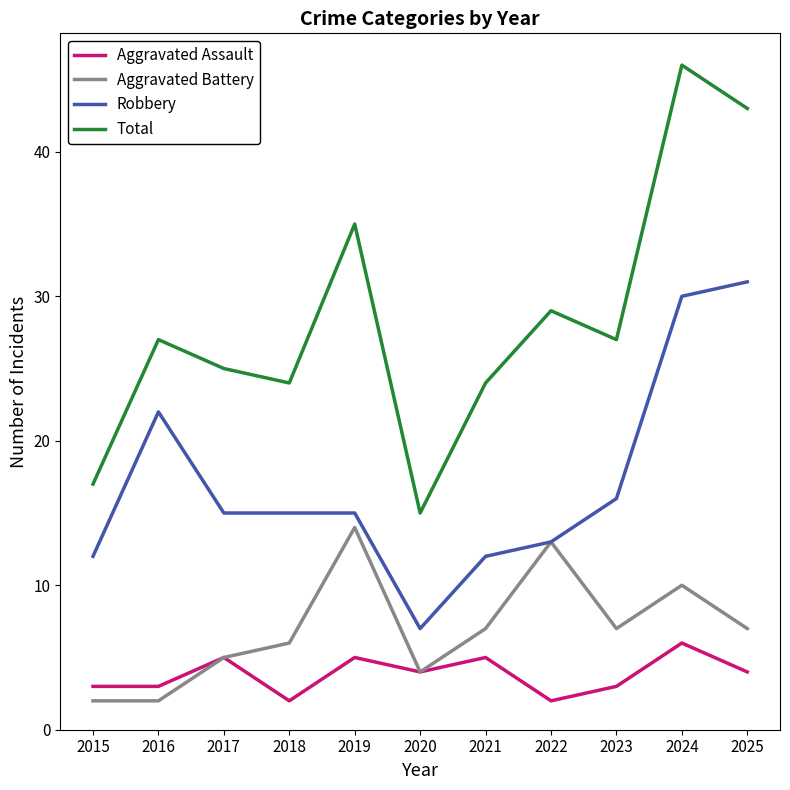

Reading left to right, list all the values displayed in this chart.

Aggravated Assault: 3	3	5	2	5	4	5	2	3	6	4
Aggravated Battery: 2	2	5	6	14	4	7	13	7	10	7
Robbery: 12	22	15	15	15	7	12	13	16	30	31
Total: 17	27	25	24	35	15	24	29	27	46	43